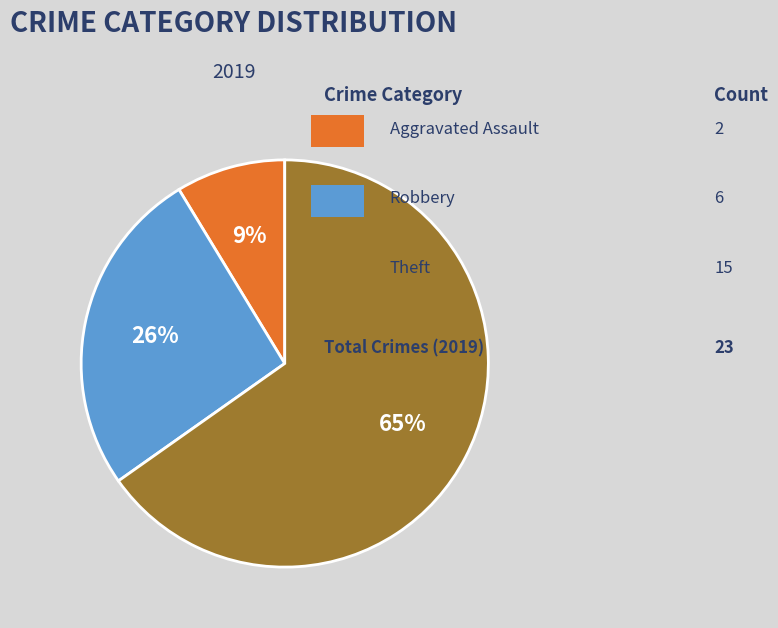

Is there any slice that represents more than half of the pie?

Yes